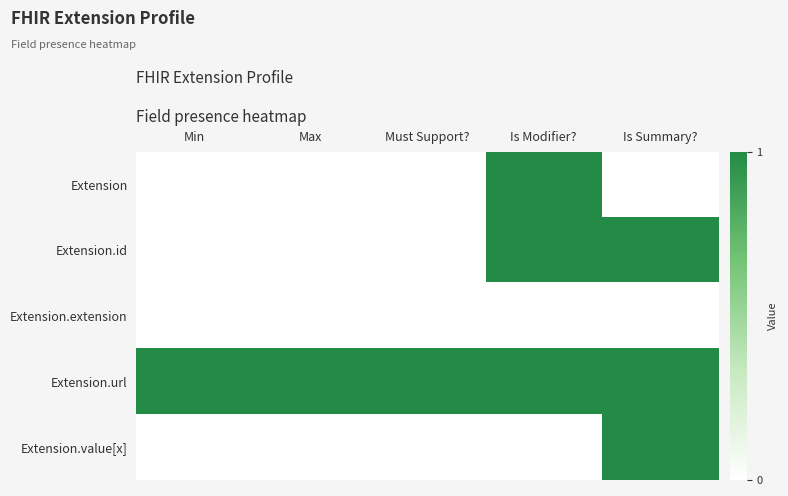

Reading left to right, transcribe all the data shown in this chart.

Extension: Min=0	Max=0	Must Support?=0	Is Modifier?=1	Is Summary?=0
Extension.id: Min=0	Max=0	Must Support?=0	Is Modifier?=1	Is Summary?=1
Extension.extension: Min=0	Max=0	Must Support?=0	Is Modifier?=0	Is Summary?=0
Extension.url: Min=1	Max=1	Must Support?=1	Is Modifier?=1	Is Summary?=1
Extension.value[x]: Min=0	Max=0	Must Support?=0	Is Modifier?=0	Is Summary?=1